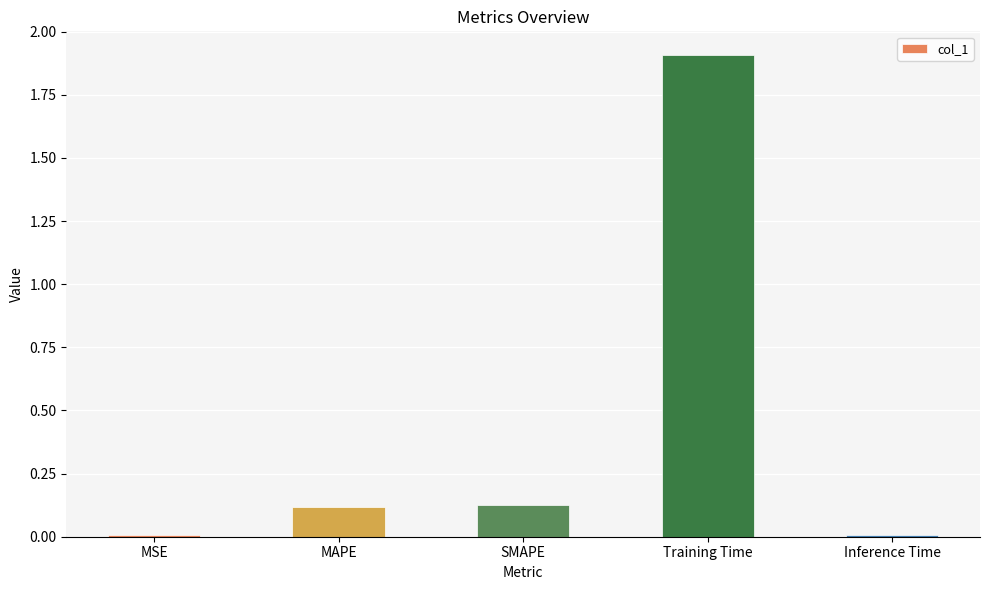

What is the change in value from MAPE to Training Time?

+1.8